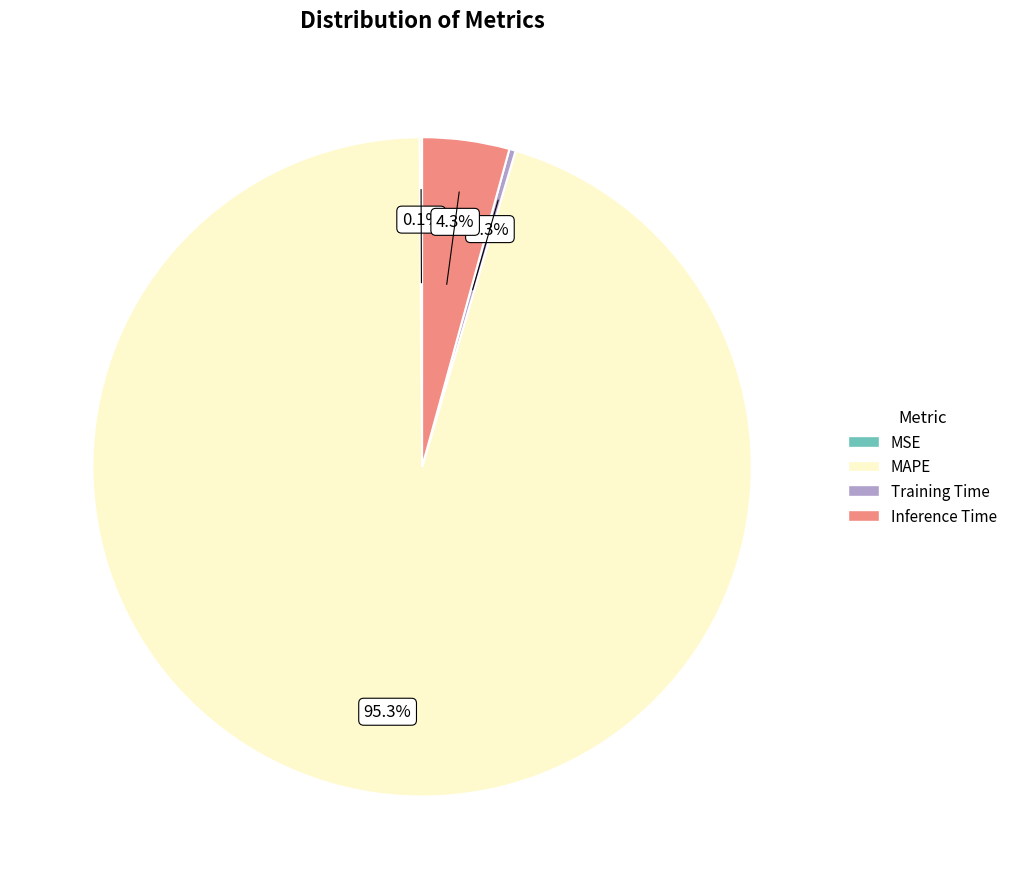

Which slice is the largest?

MAPE